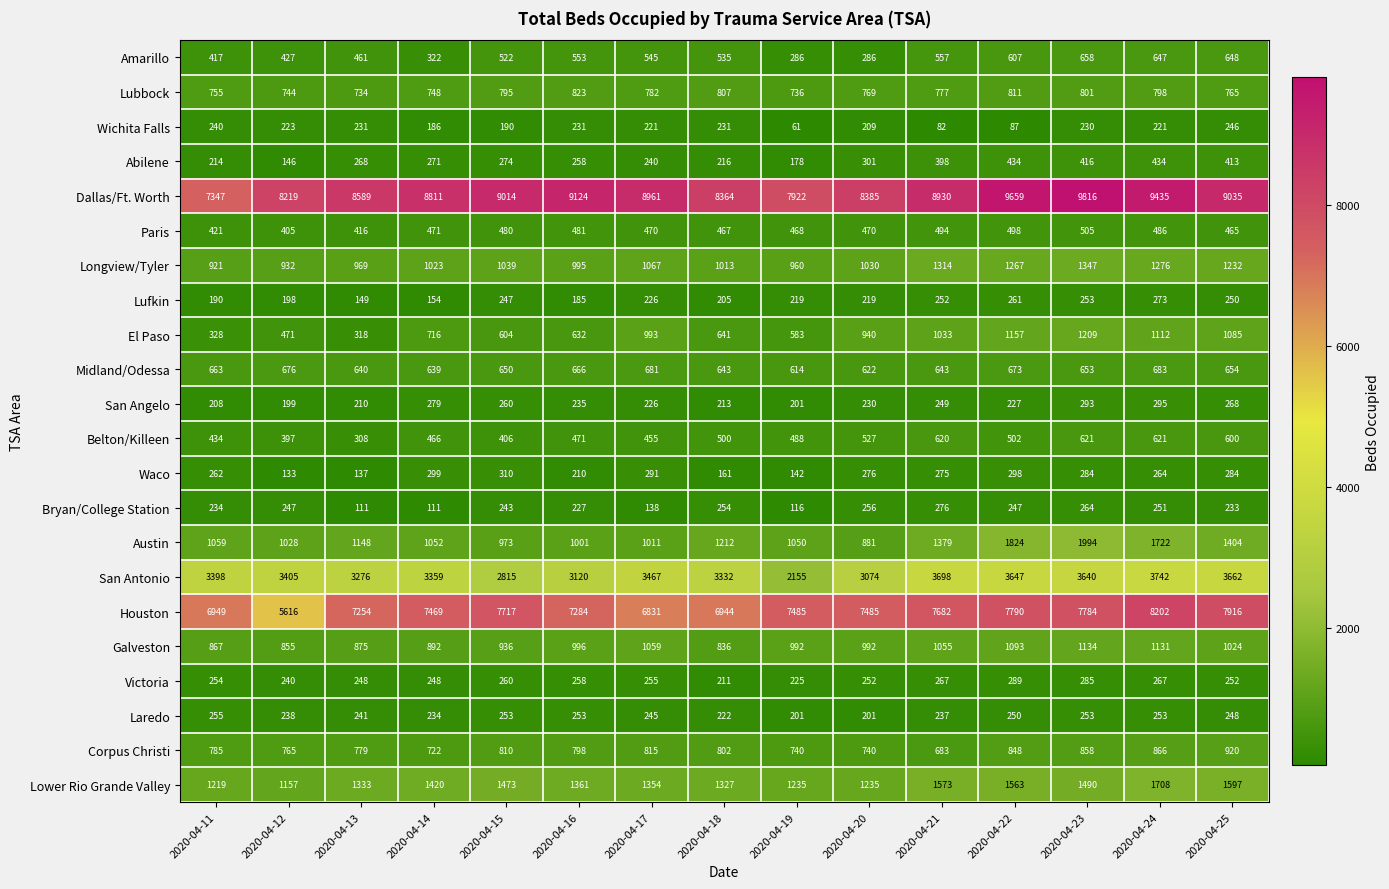

How many series are shown in this chart?

22